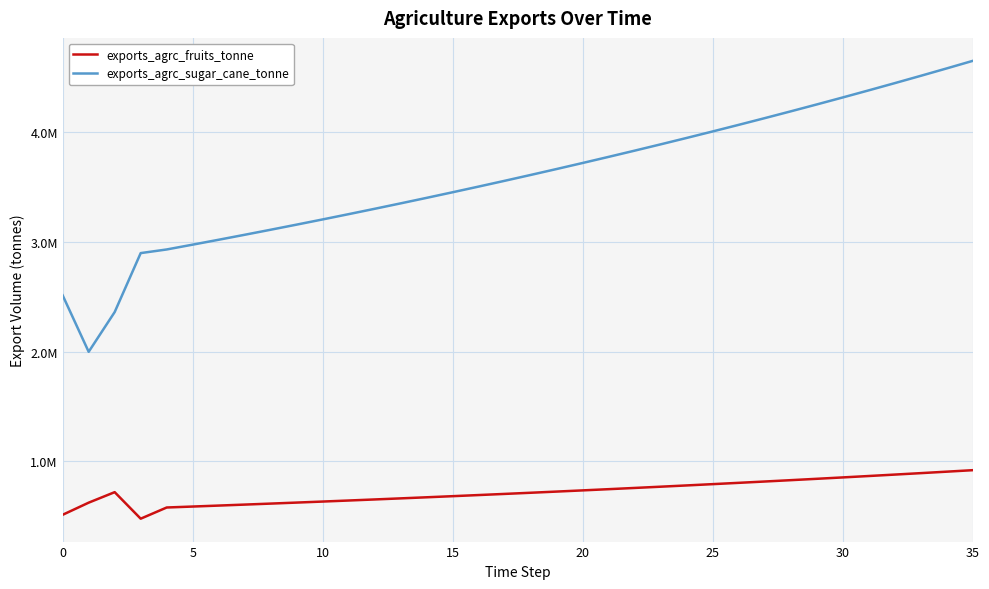

What are all the series names shown in the legend?

exports_agrc_fruits_tonne, exports_agrc_sugar_cane_tonne